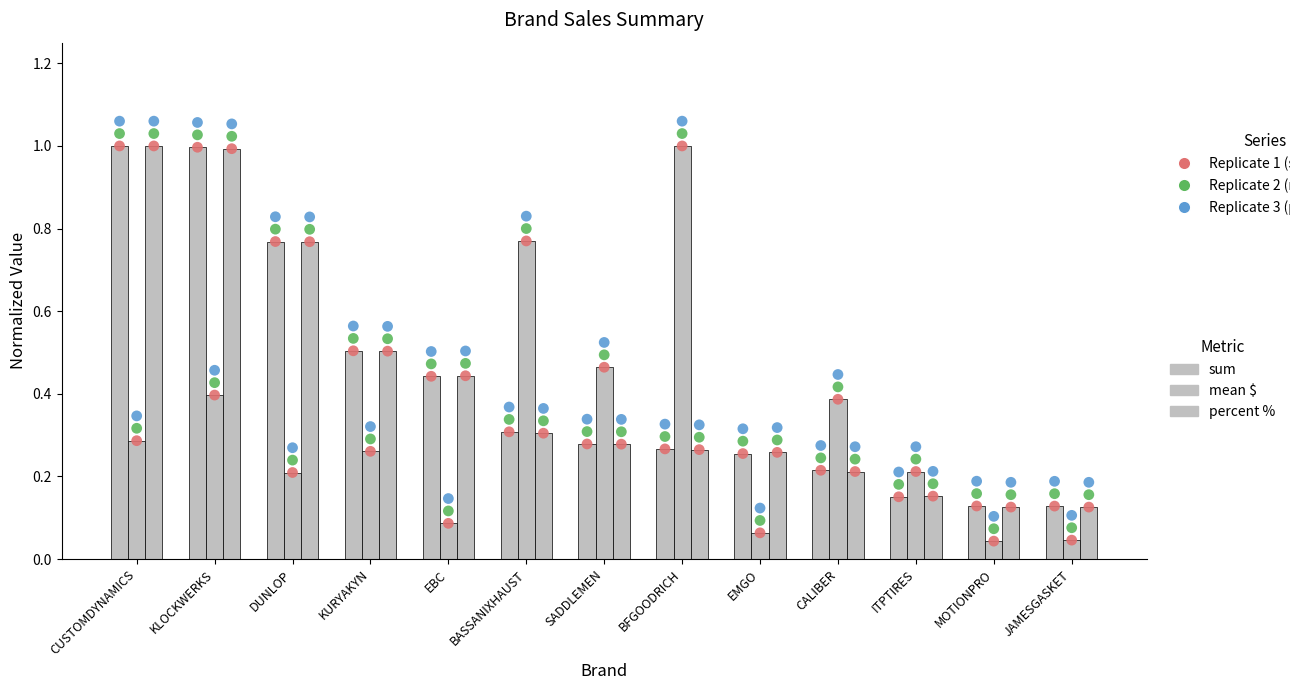

Is the value of percent % at BFGOODRICH greater than the value of sum at CUSTOMDYNAMICS?

No